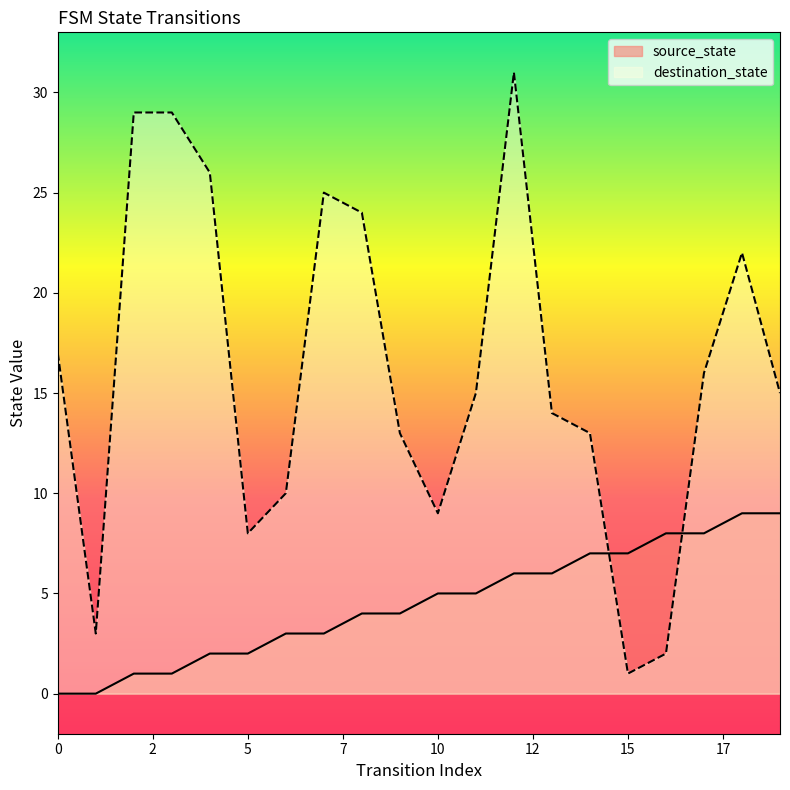

True or false: source_state has more than 2 interior local peaks.

False